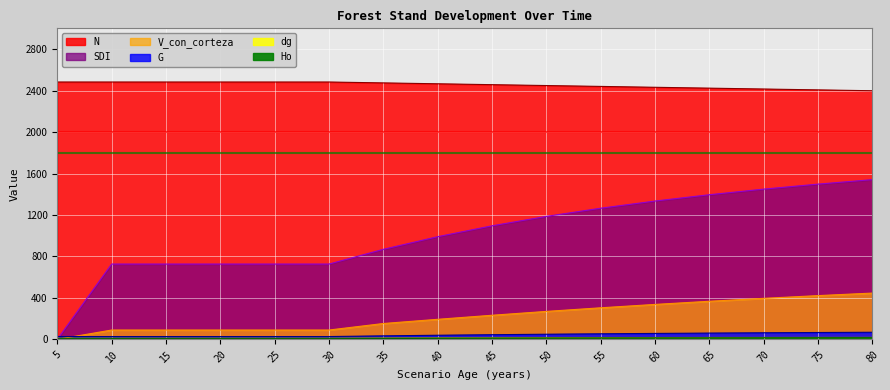

What is the average value of the dg series?

14.8